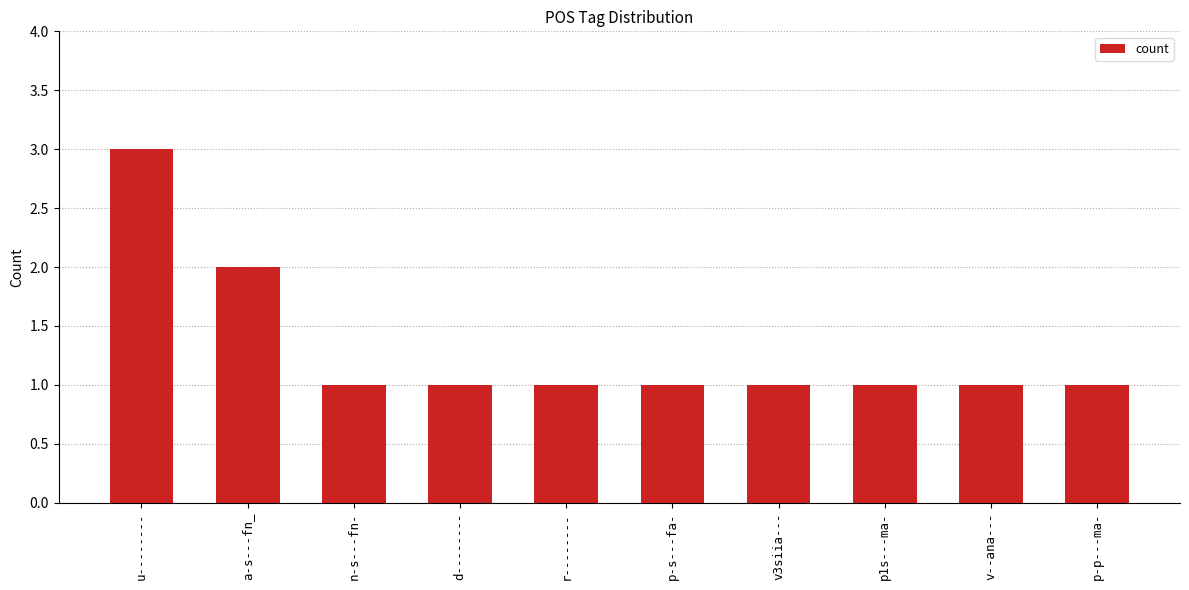

What is the smallest value displayed?

1